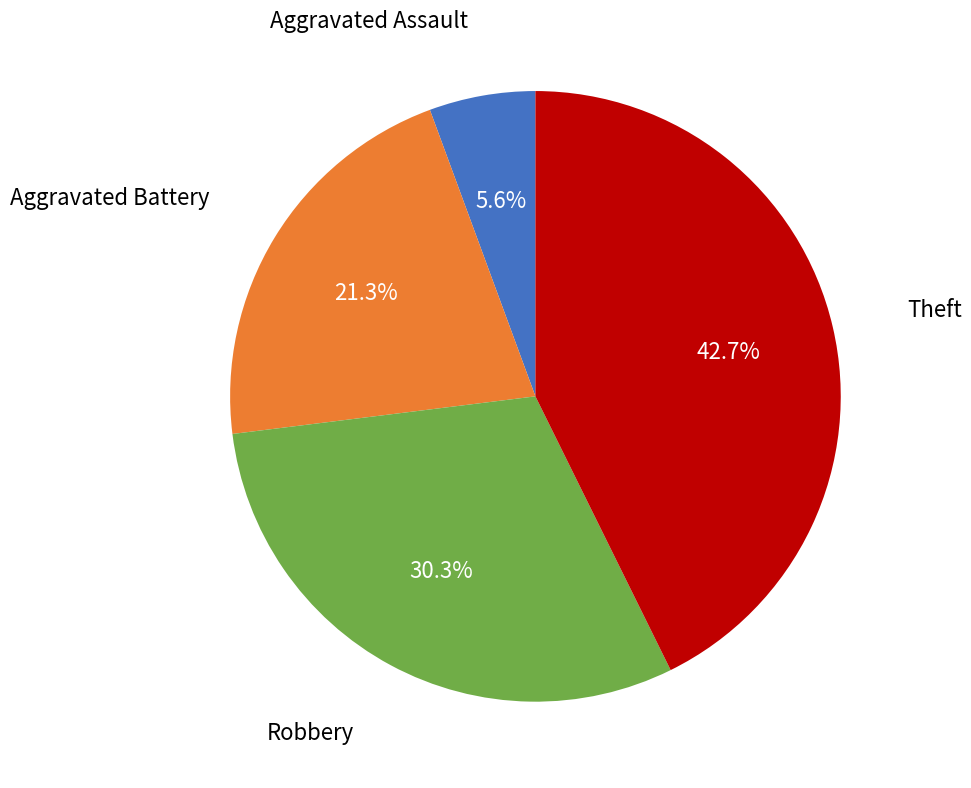

Does any single category account for the majority?

No